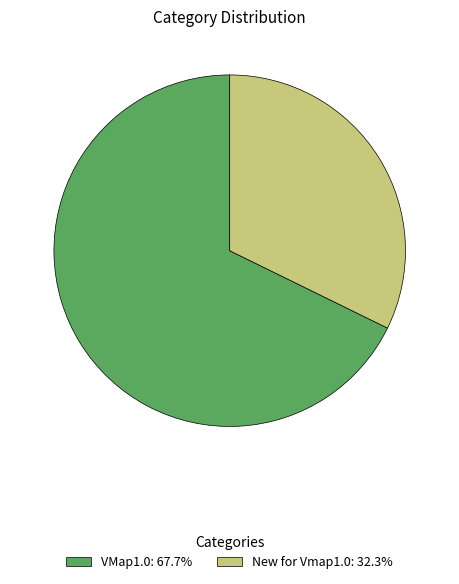

True or false: VMap1.0 accounts for 56% of the total.

False